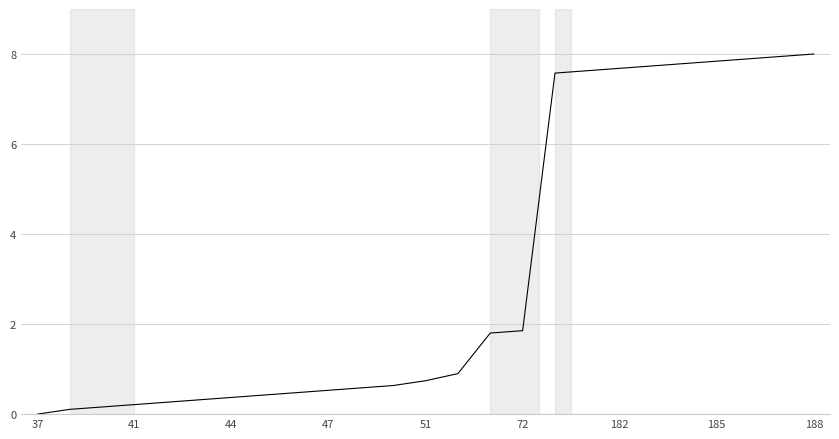

Is this an area chart (filled region under the line)?

No